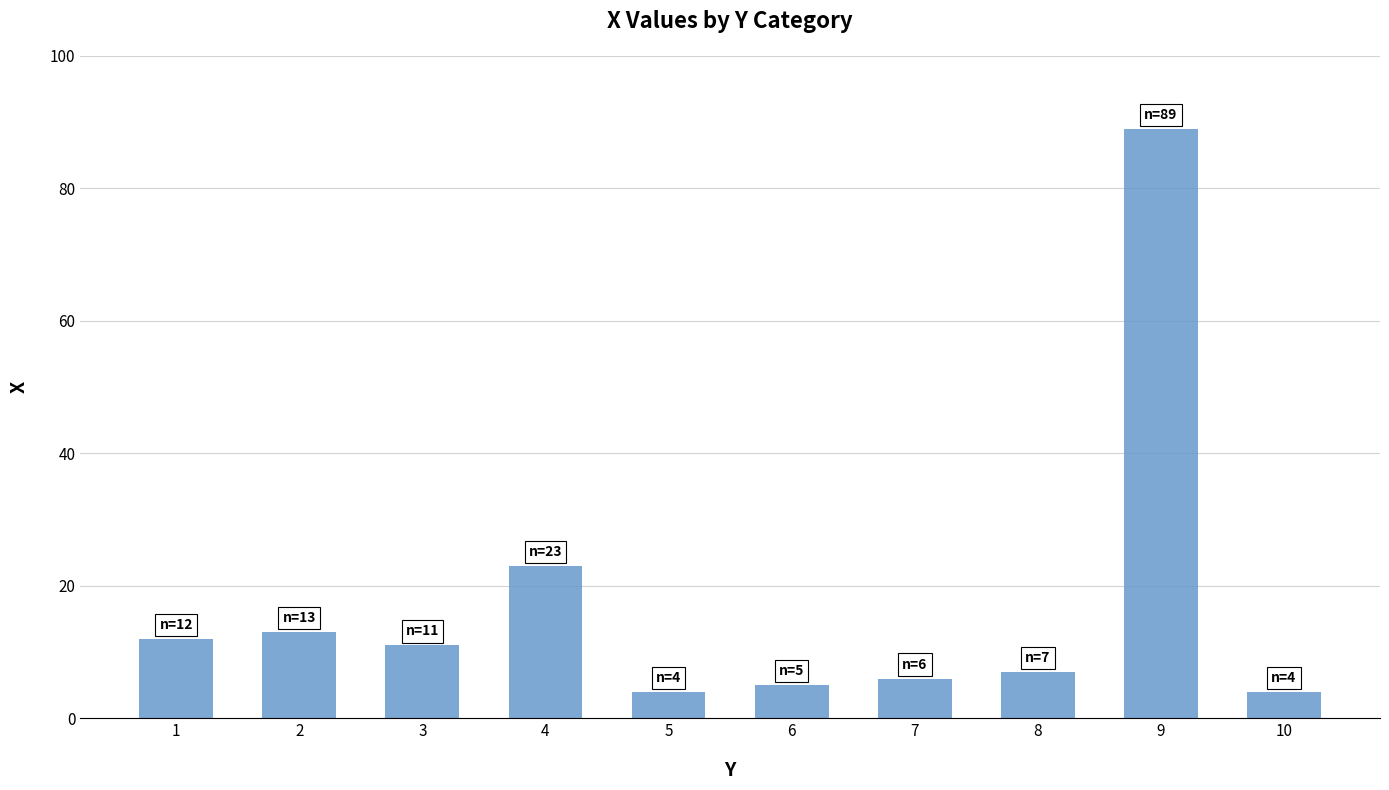

The value at 3 is 16. True or false?

False